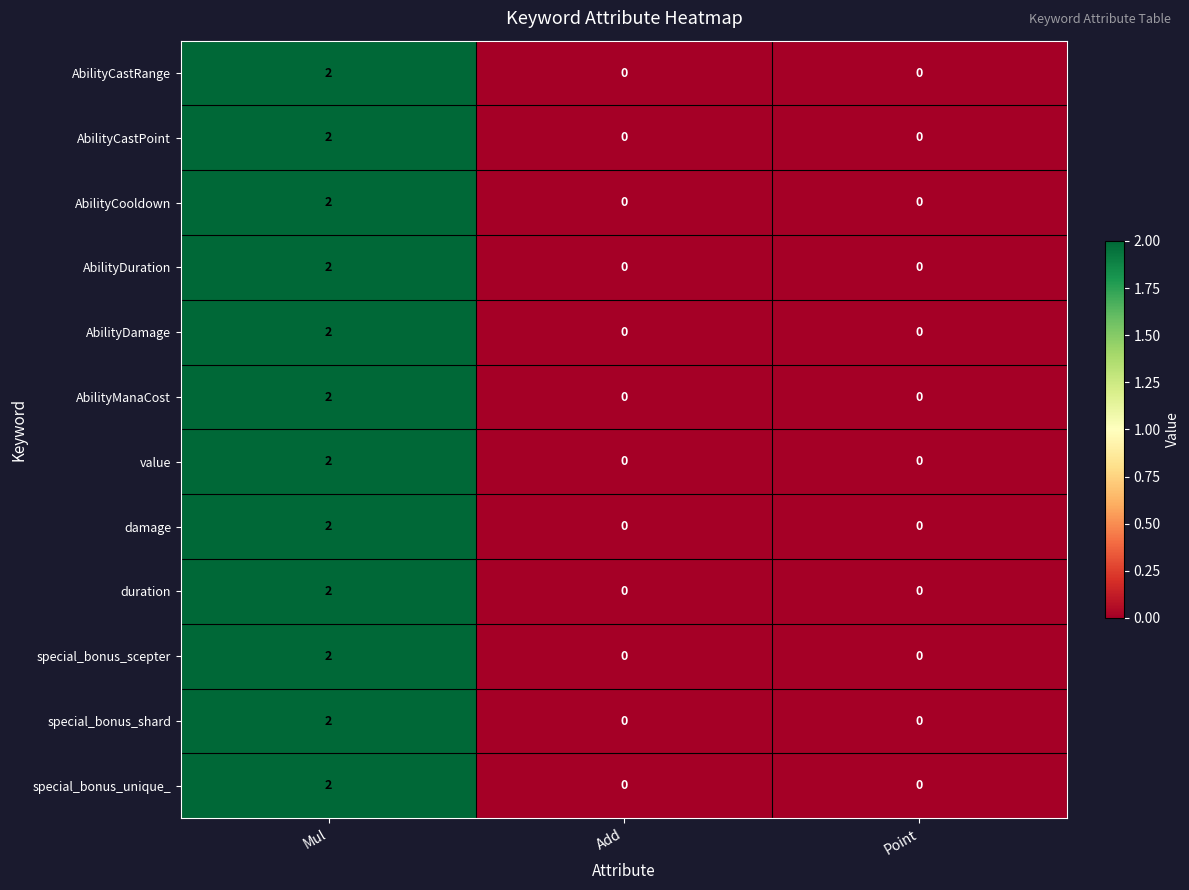

At which category is the sum across all series the highest?

Mul